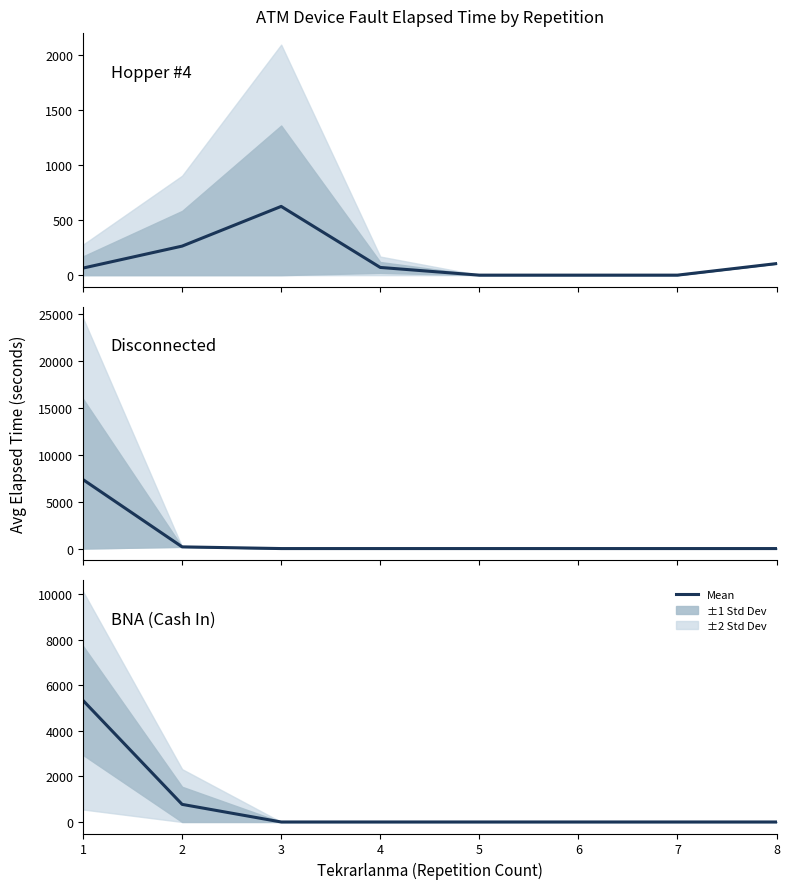

Between 4 and 2, which is larger?

2